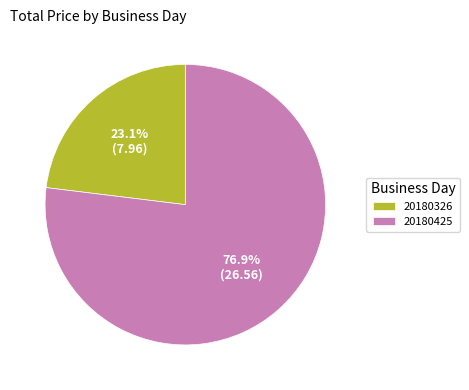

What percentage is the 20180326 slice, to the nearest percent?

23%